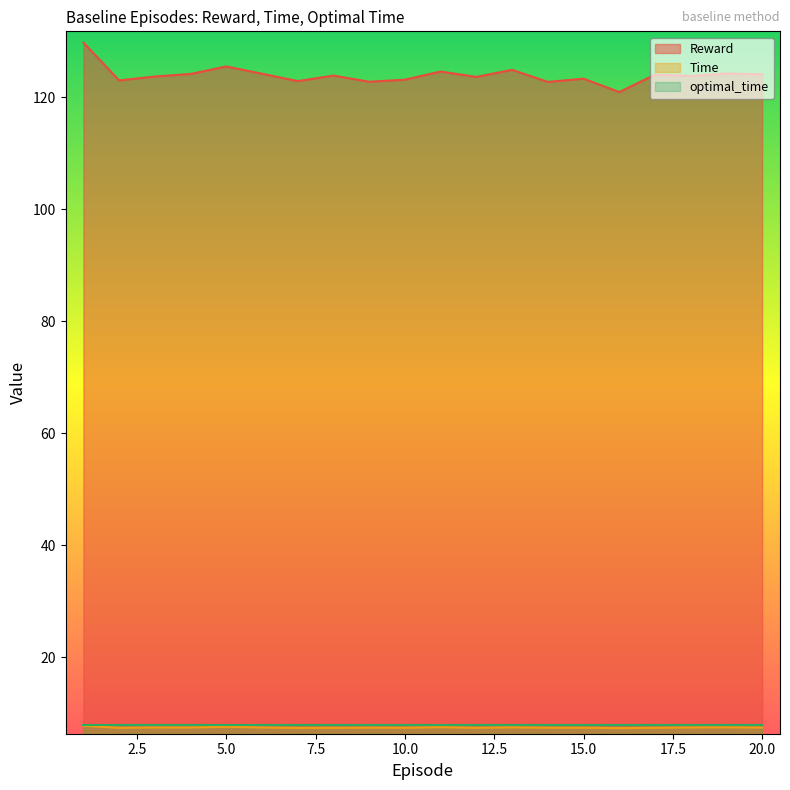

At which category does Time reach its first local valley?

2